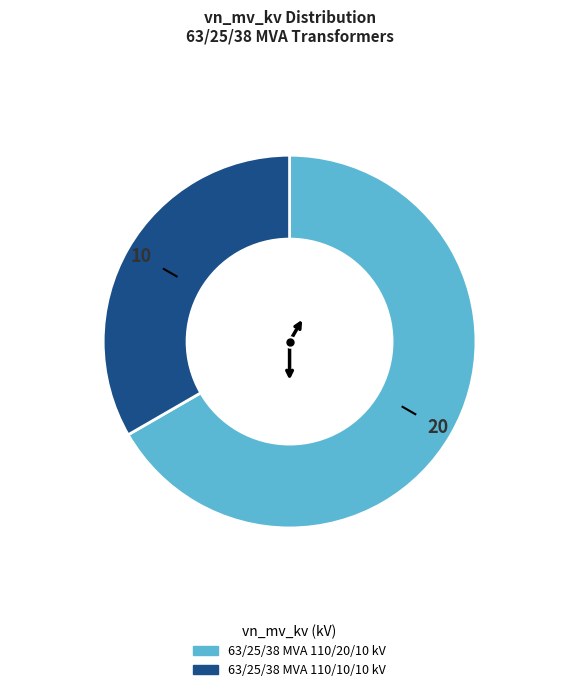

What is the largest slice in the pie chart?

63/25/38 MVA 110/20/10 kV